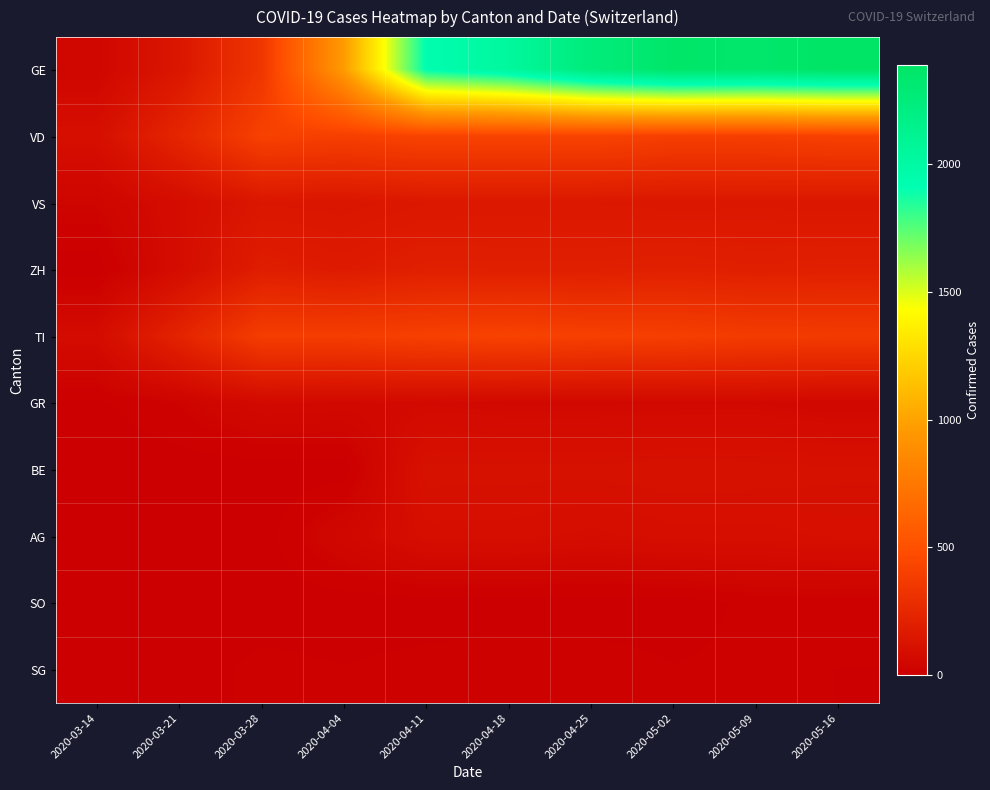

Which series has the largest total across all categories?

GE